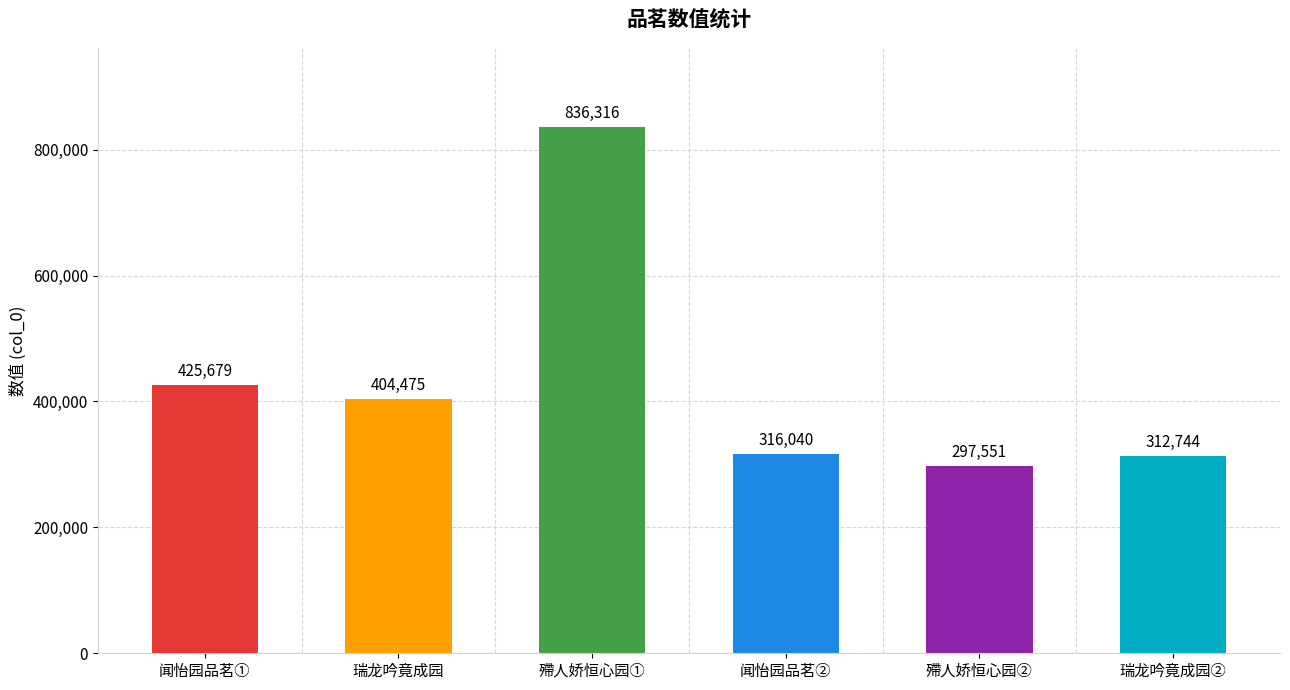

What is the value of the 5th bar from the left?

297551